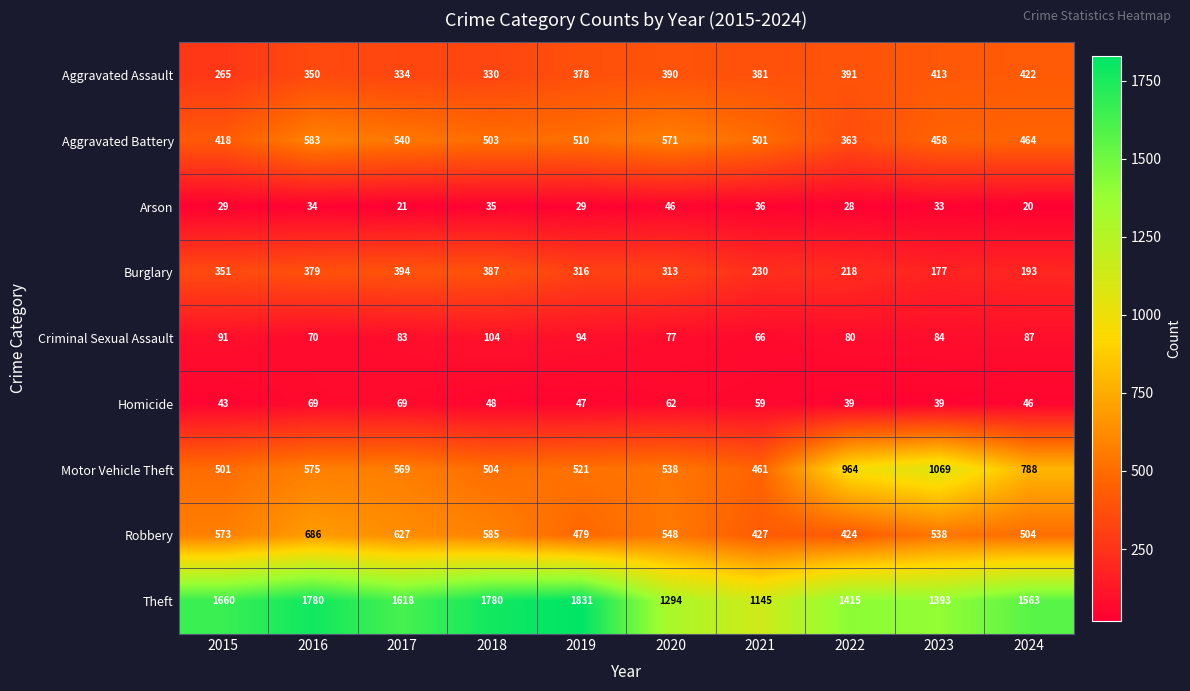

How many distinct data groups are displayed?

9